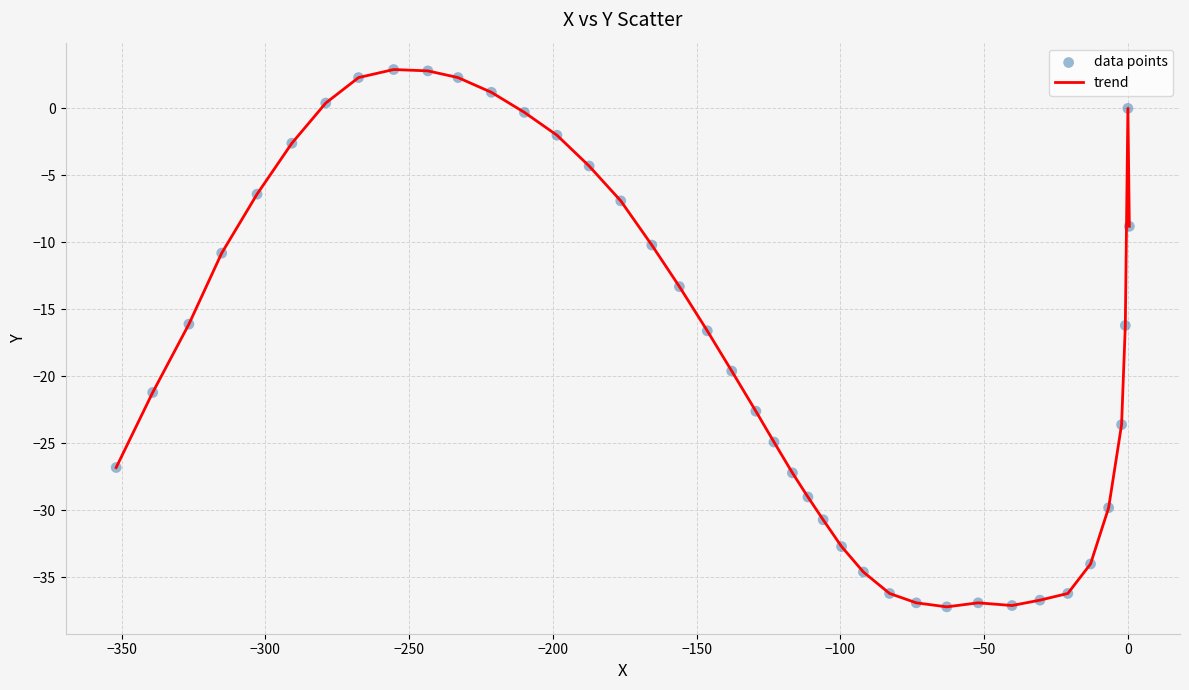

What is the maximum value shown in the chart?

2.9